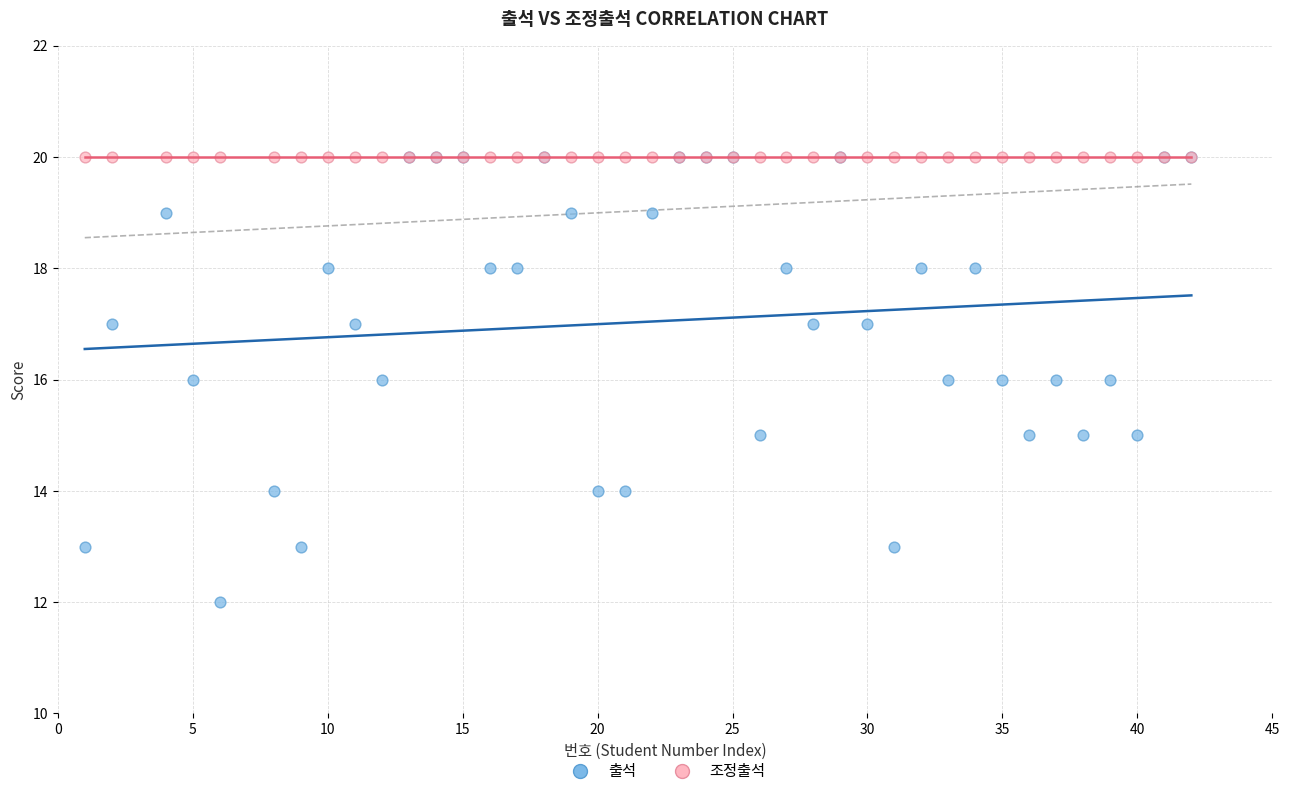

Which series reaches the minimum Y coordinate?

출석